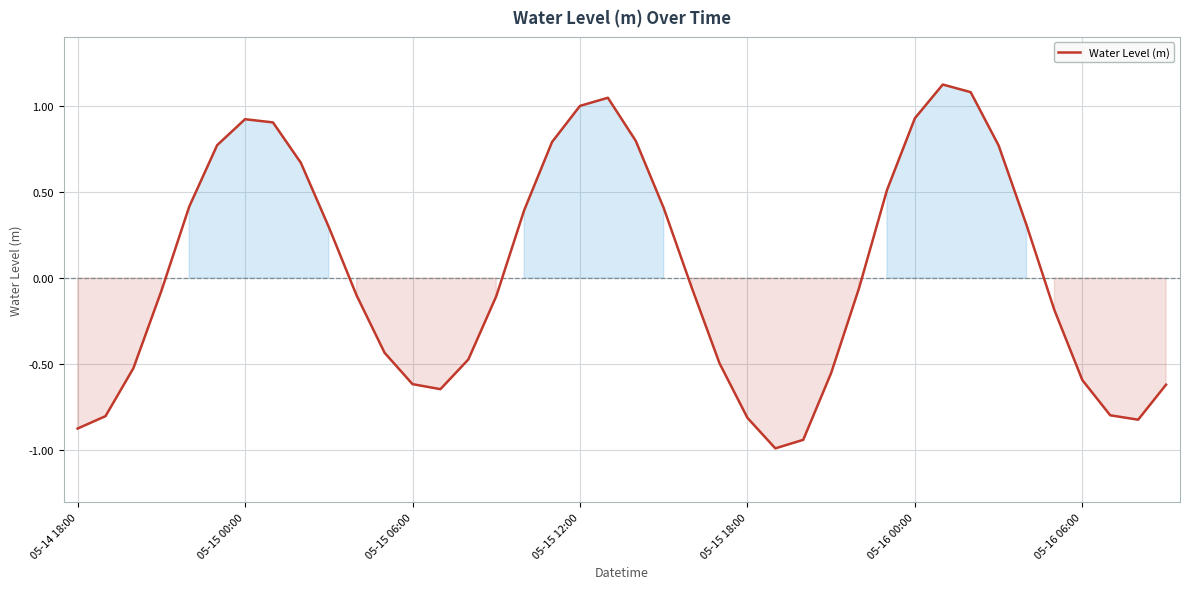

What is the greatest value displayed?

1.1